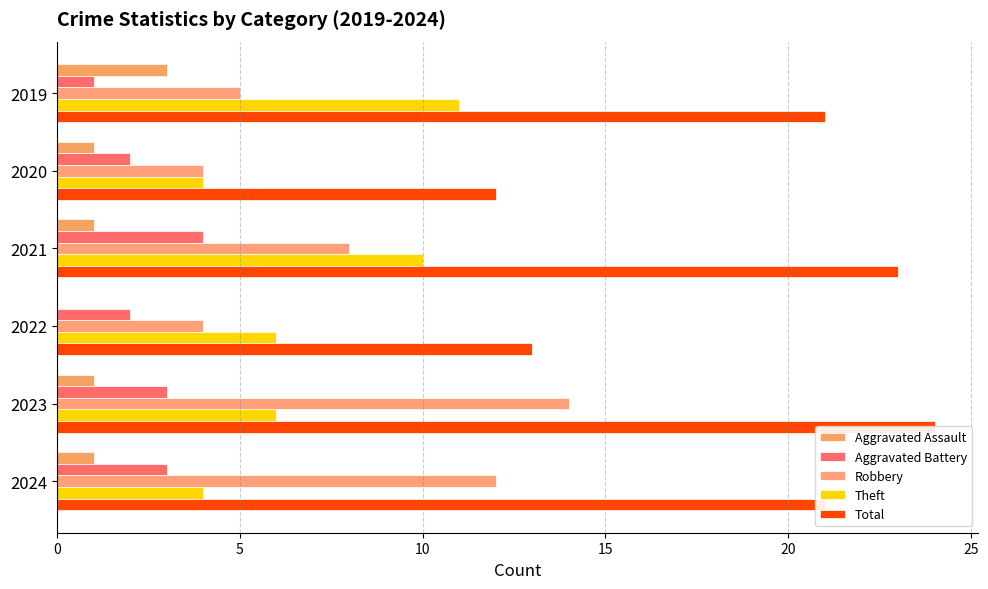

How many data points does each series have?

6